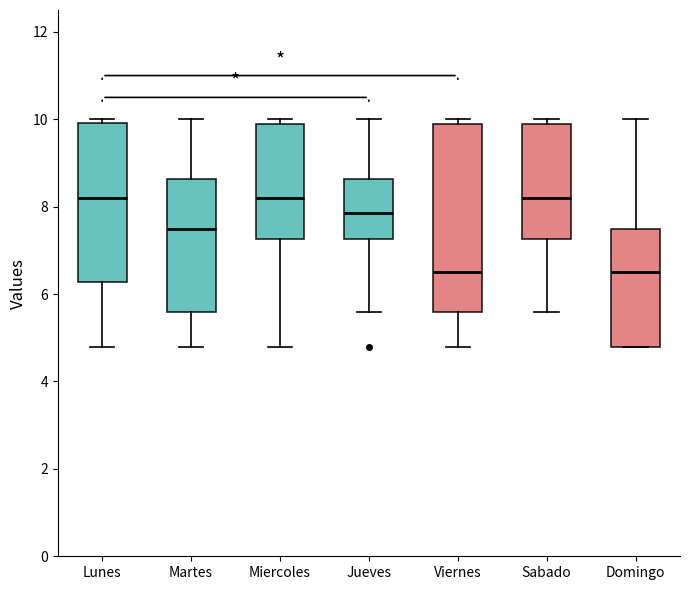

Reading left to right, read every box against the y-axis: the position of its median line, the range the box covers, and the ends of its whiskers. The values are not printed on the chart, so give them approximately, as read against the axis.

Lunes: median 8.2, box 6.2 to 10.0, whiskers 4.8 to 10.0 (just above the box's upper edge)
Martes: median 7.6, box 5.6 to 8.6, whiskers 4.8 to 10.0
Miercoles: median 8.2, box 7.2 to 10.0, whiskers 4.8 to 10.0 (just above the box's upper edge)
Jueves: median 7.8, box 7.2 to 8.6, whiskers 5.6 to 10.0
Viernes: median 6.6, box 5.6 to 10.0, whiskers 4.8 to 10.0 (just above the box's upper edge)
Sabado: median 8.2, box 7.2 to 10.0, whiskers 5.6 to 10.0 (just above the box's upper edge)
Domingo: median 6.6, box 4.8 to 7.6, whiskers 4.8 to 10.0